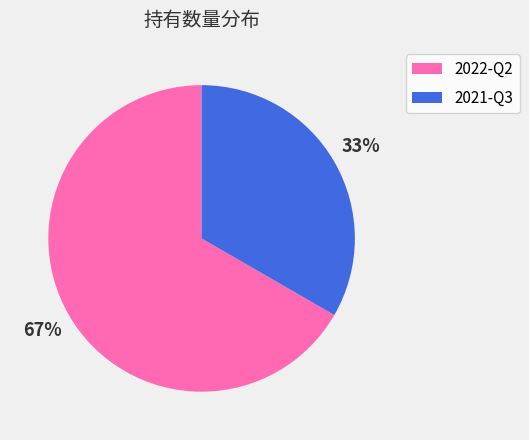

To the nearest percent, what is the average slice percentage?

50%